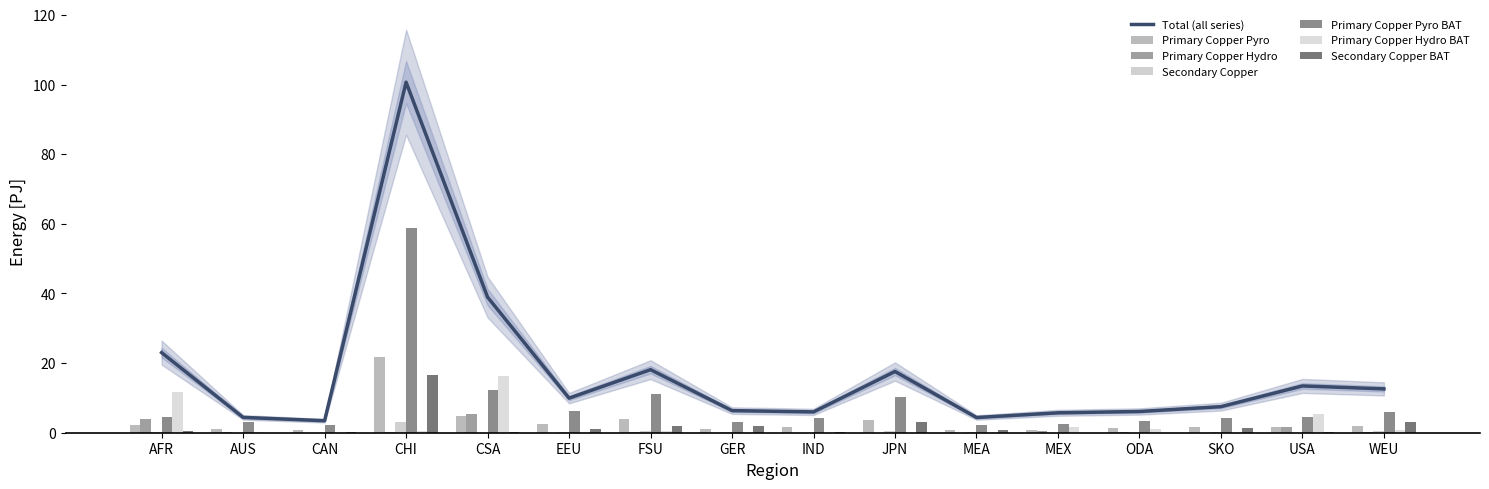

Rank the categories by Primary Copper Hydro BAT value from highest to lowest.

CSA, AFR, USA, MEX, ODA, WEU, CHI, FSU, AUS, MEA, EEU, CAN, GER, IND, JPN, SKO